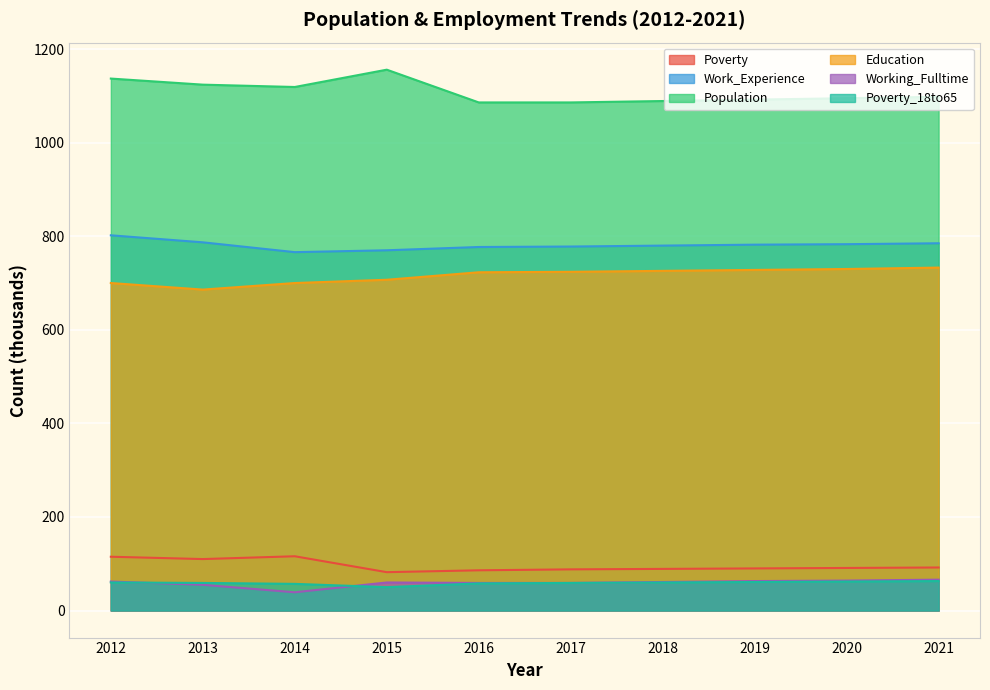

How many lines are shown in the chart?

6